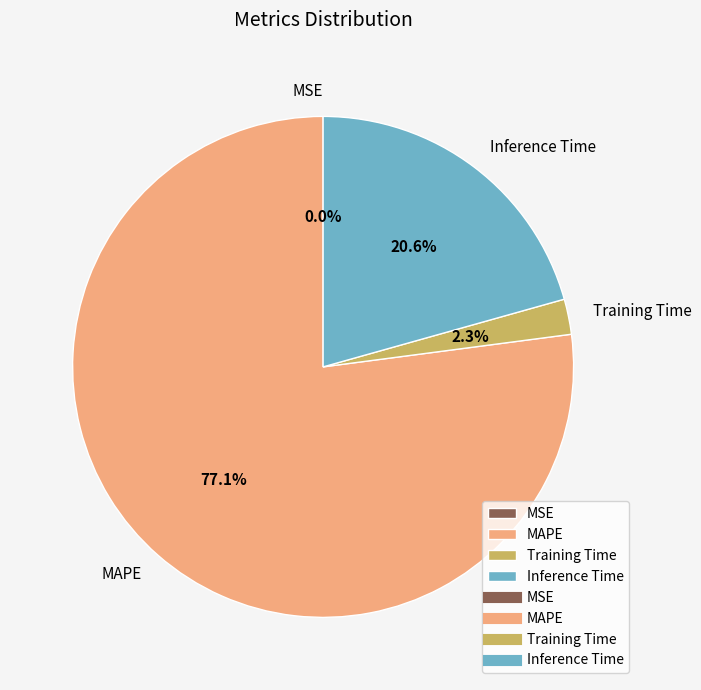

What percentage is NOT represented by Training Time?

97.7%